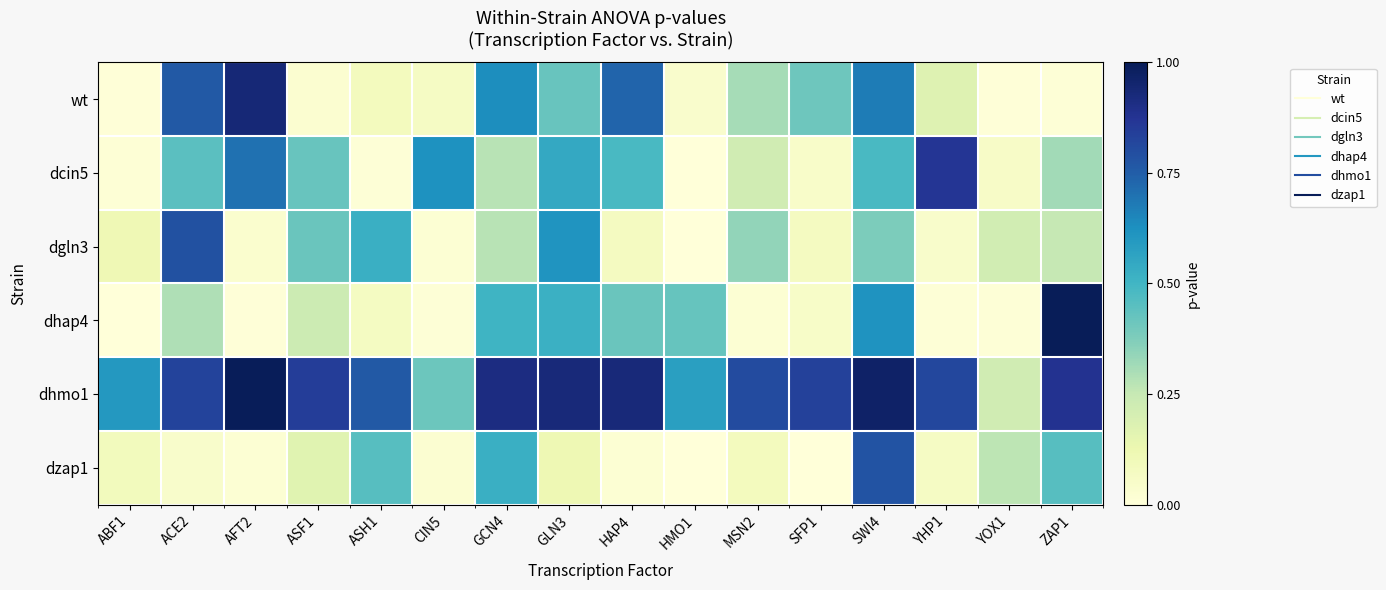

At ASH1, list the series in order from largest to smallest.

dhmo1, dgln3, dzap1, wt, dhap4, dcin5